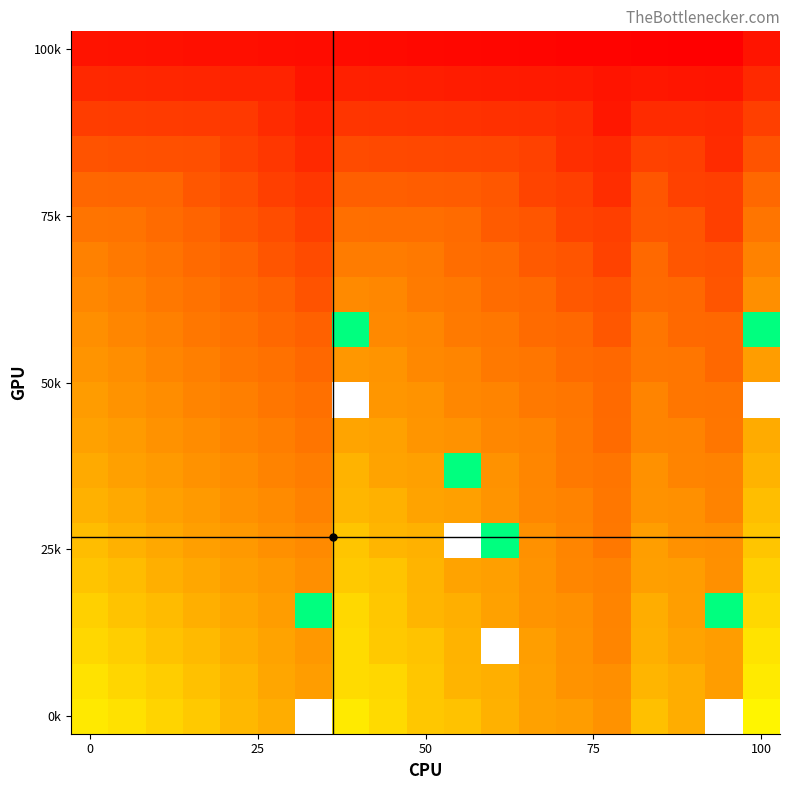

Between 12 and 16, which is larger?

12